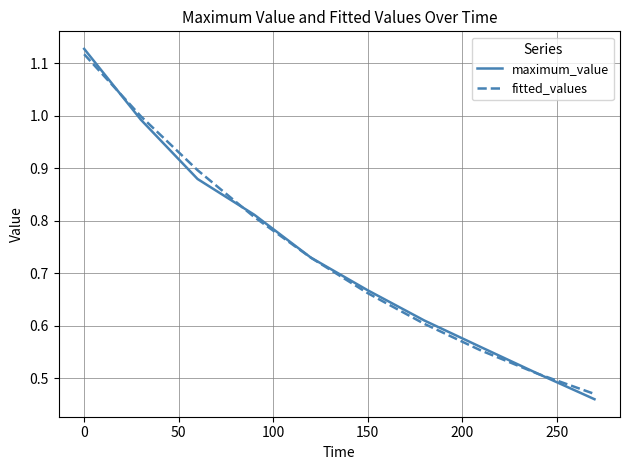

What are all the series names shown in the legend?

maximum_value, fitted_values